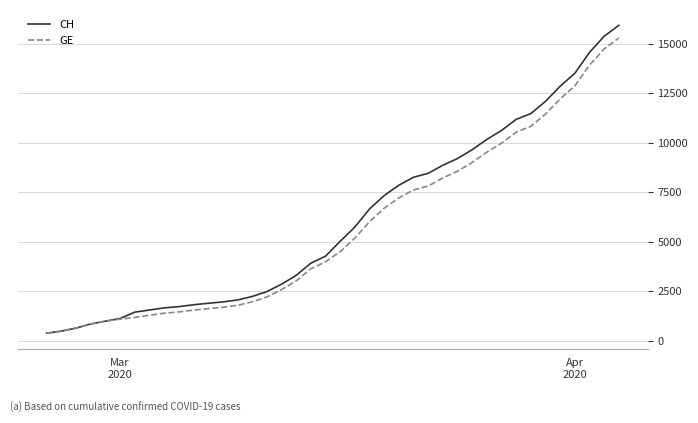

Rank the series by their maximum value, from lowest to highest.

GE, CH